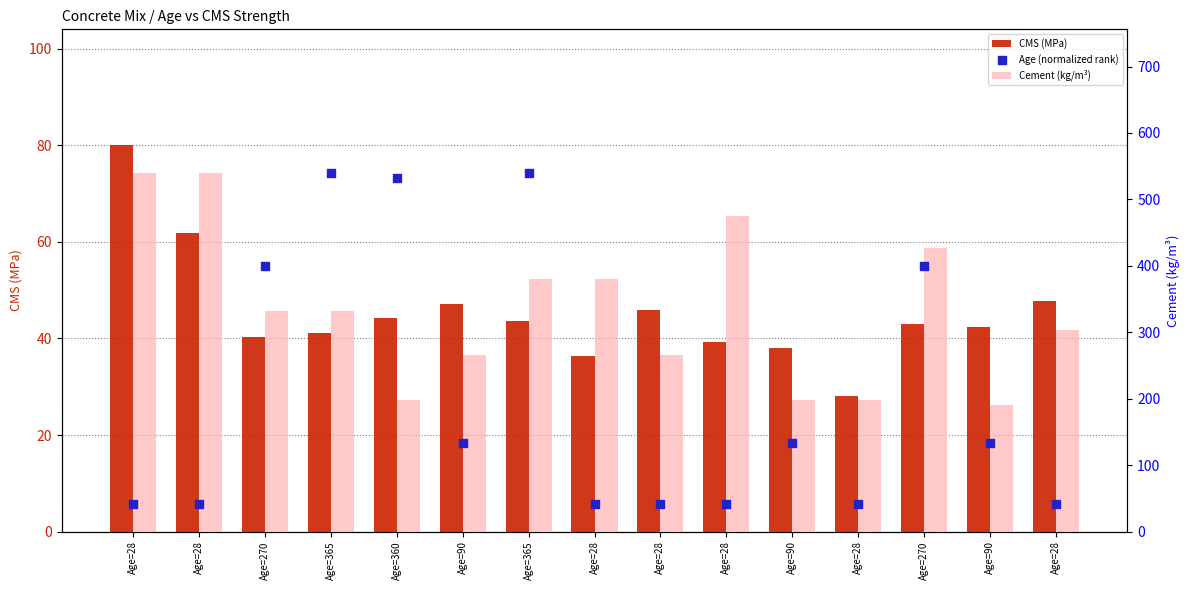

At how many categories does at least one series exceed 177?

15